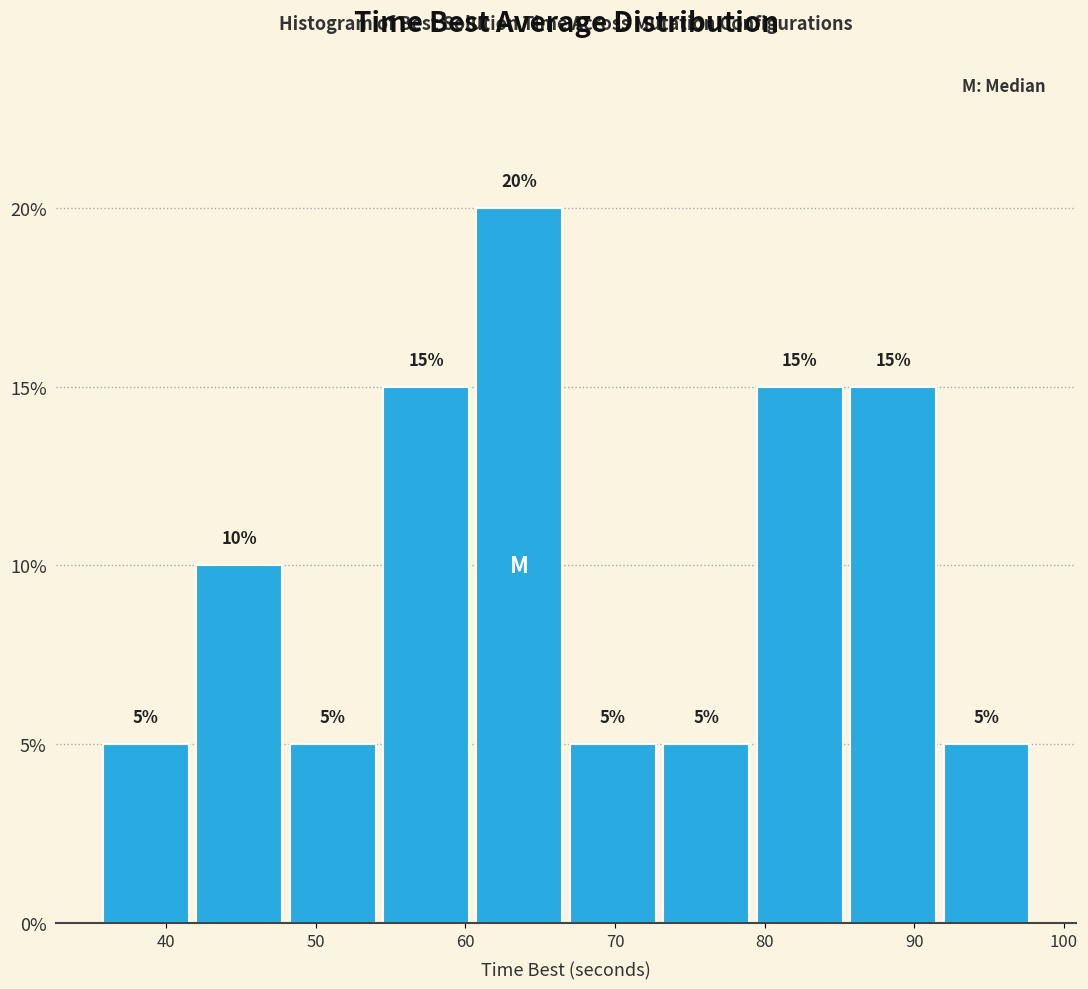

What is the height of the bar covering 36 to 42 on the x-axis? The bar edges are not printed on the chart, so give them approximately, as read against the axis.

5